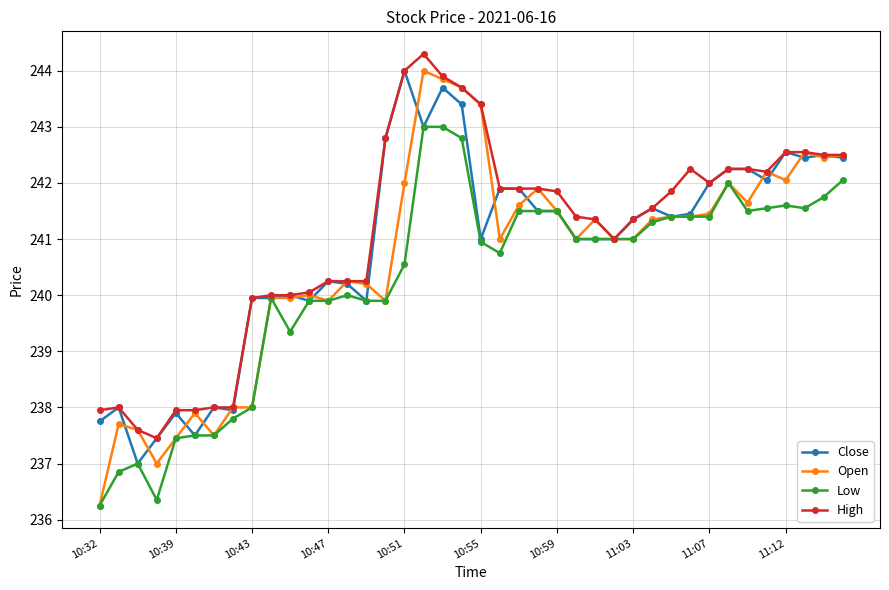

What is the greatest value displayed?

244.3